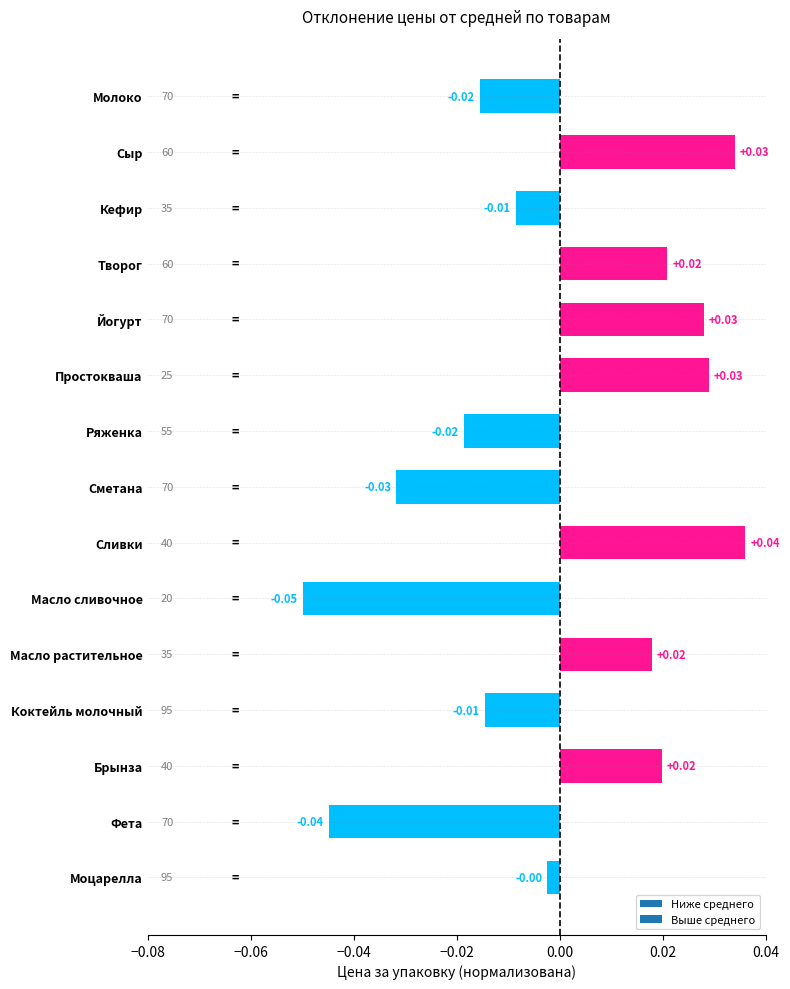

Which label corresponds to the smallest value in the chart?

Масло сливочное